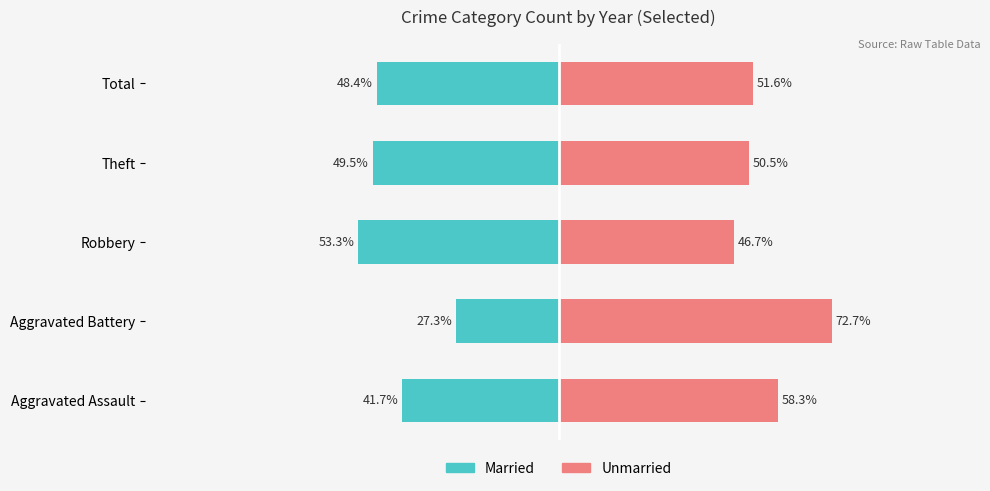

How many data points does each series have?

5